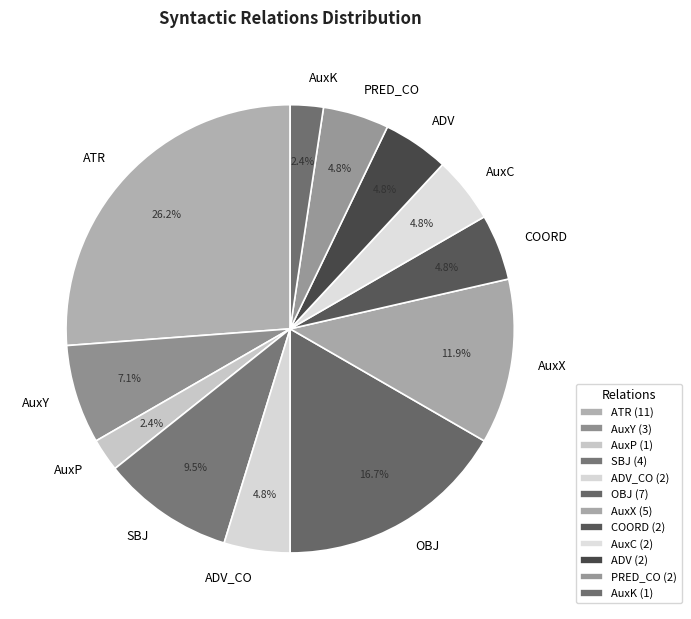

What is the ratio of the value at AuxP to the value at PRED_CO?

0.5